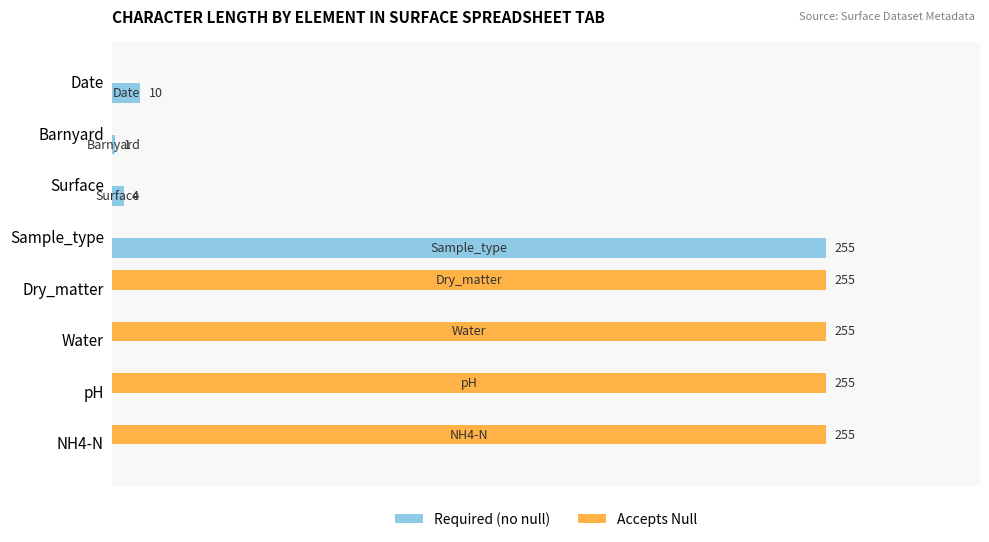

Which series changed the most between Surface and Dry_matter?

Accepts Null